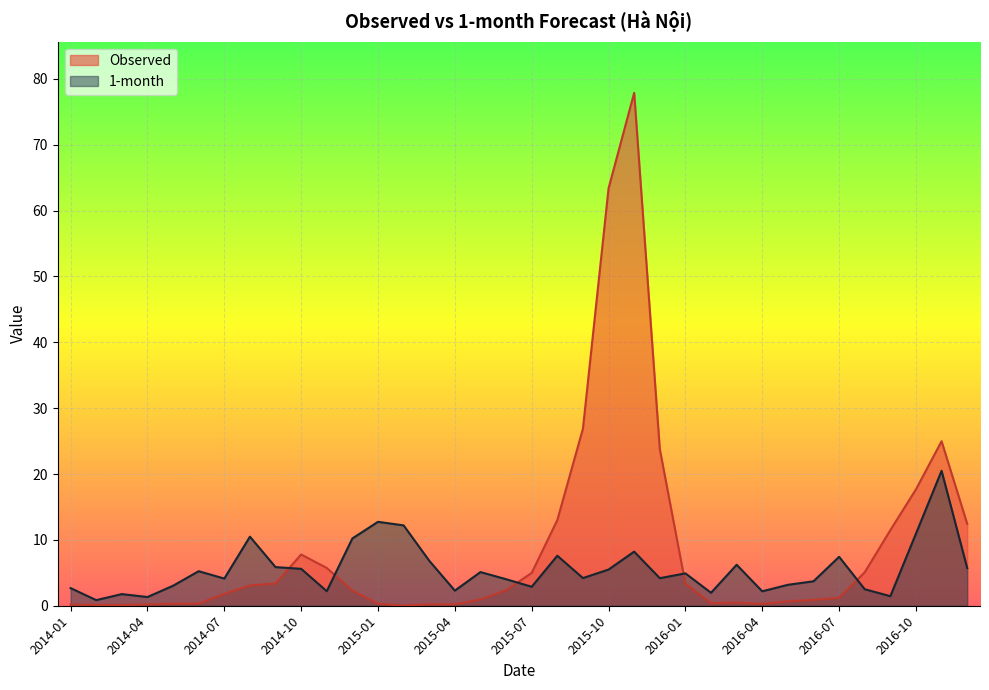

What is the label of the 25th point from the right?

2014-12